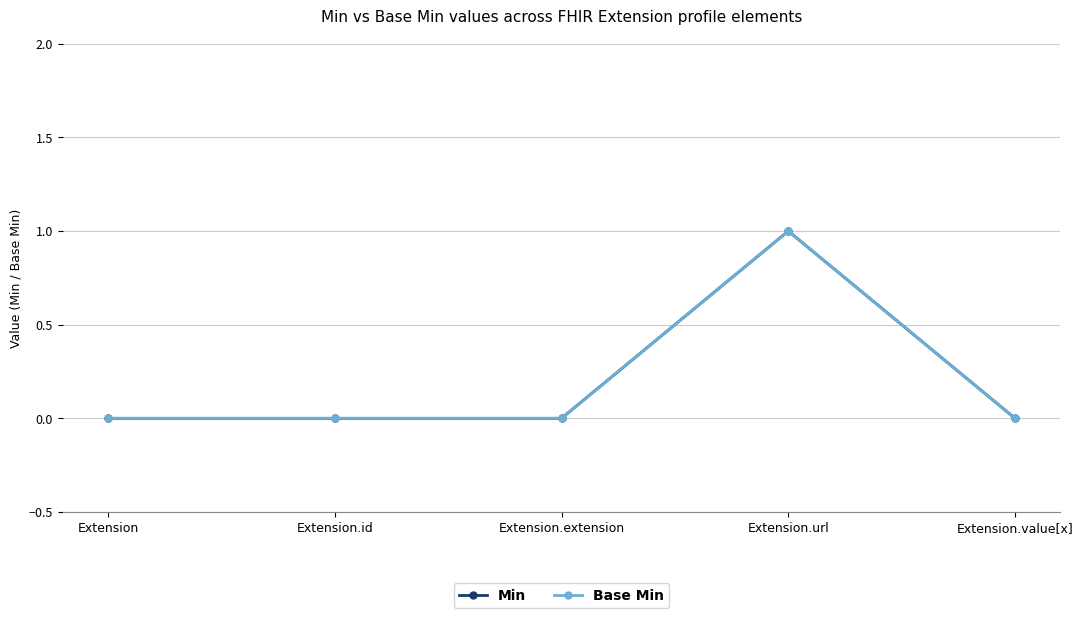

Is this an area chart (filled region under the line)?

No